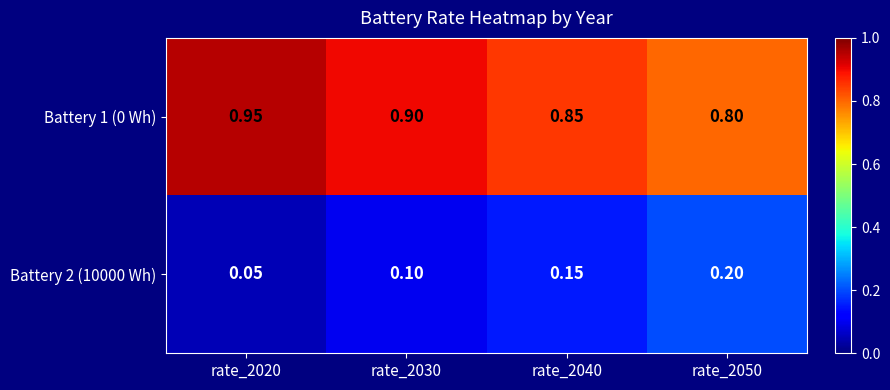

Is the value of Battery 2 (10000 Wh) at rate_2030 greater than the value of Battery 1 (0 Wh) at rate_2040?

No